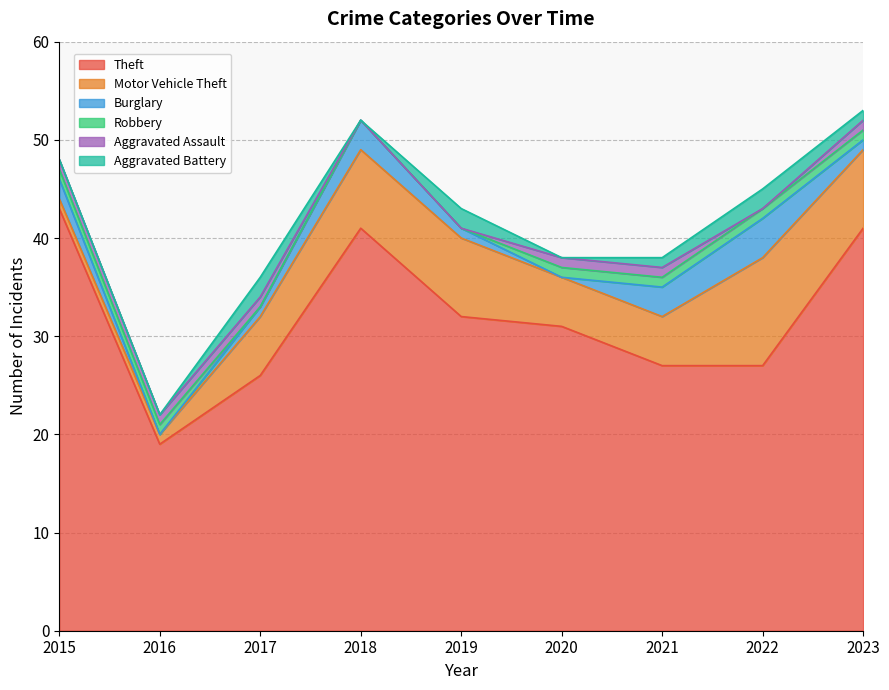

The Robbery series shows 1 at 2015. True or false?

False